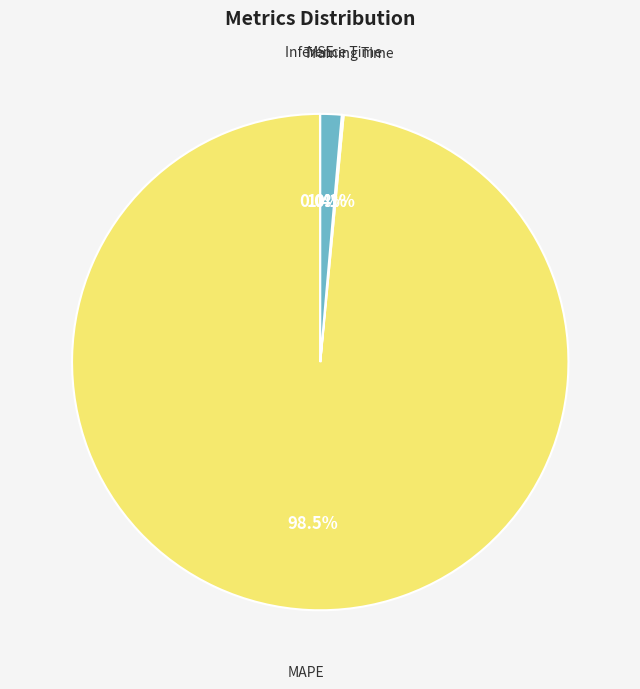

Rank the categories by value from lowest to highest.

MSE, Training Time, Inference Time, MAPE